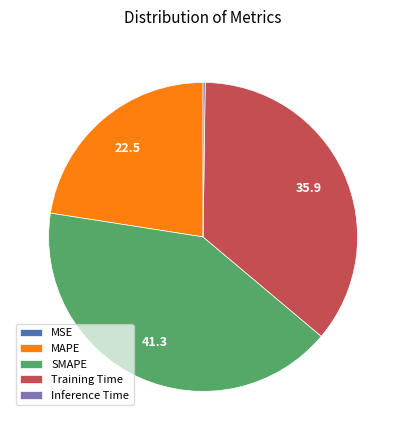

Is MAPE the majority of the pie?

No